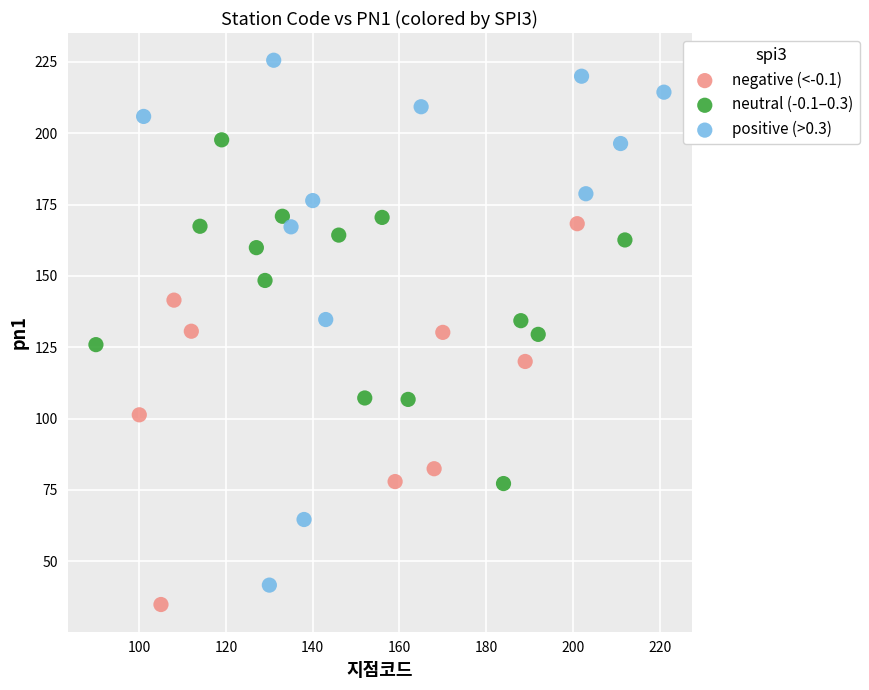

Which series has the widest spread of Y values?

positive (>0.3)